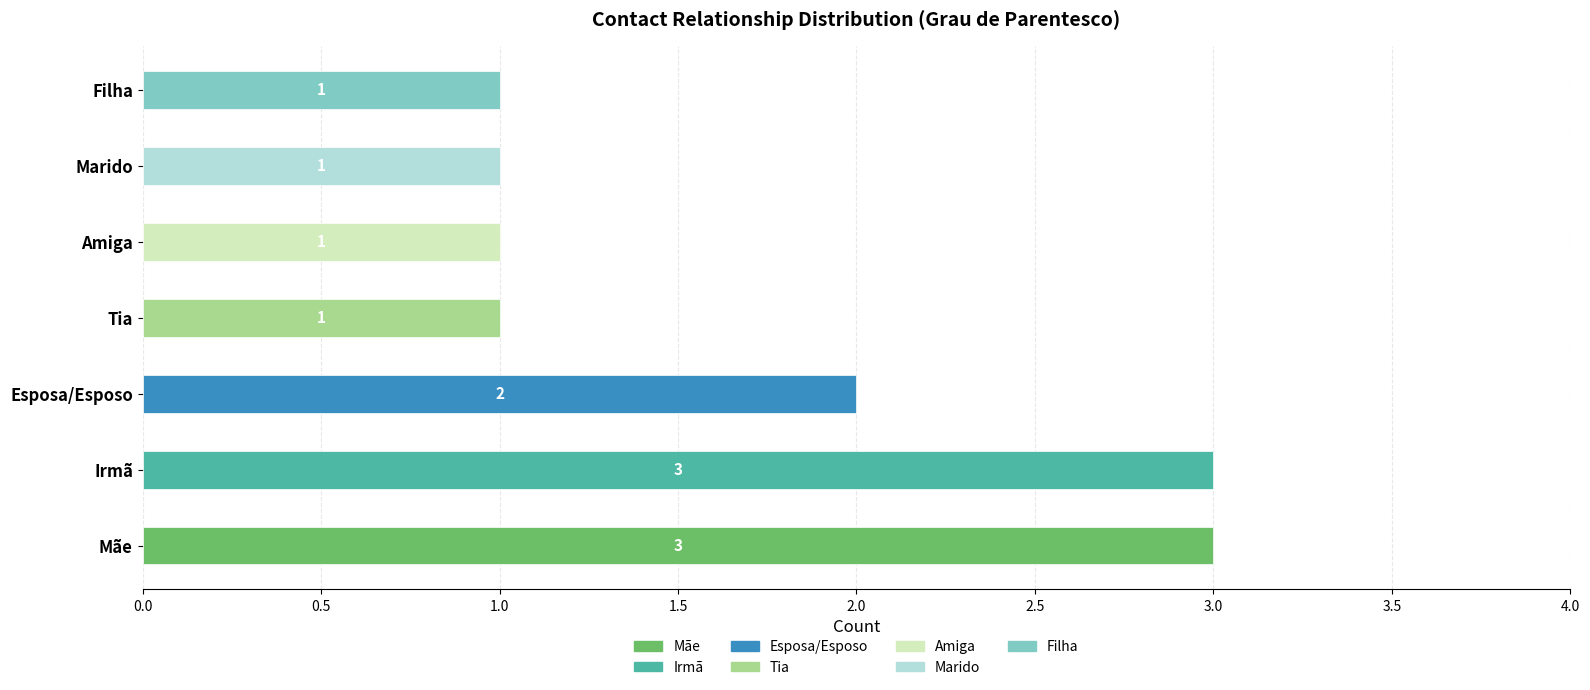

Does the chart contain stacked bars?

No